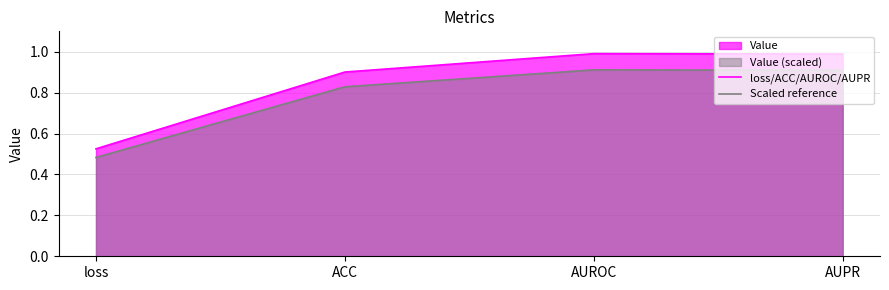

True or false: loss/ACC/AUROC/AUPR and Scaled reference cross at least once.

False